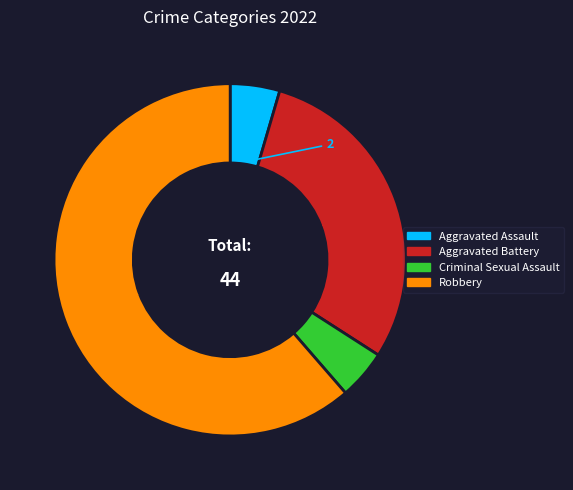

Which slice is the largest?

Robbery